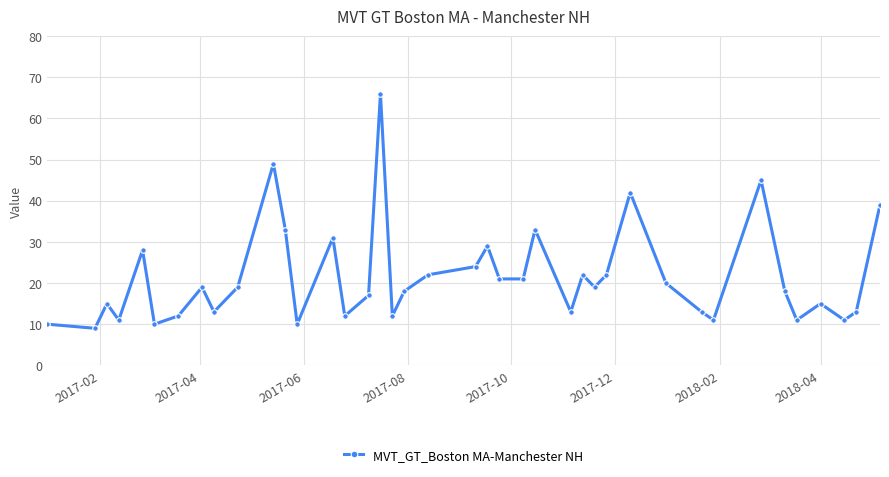

What is the minimum value shown in the chart?

9